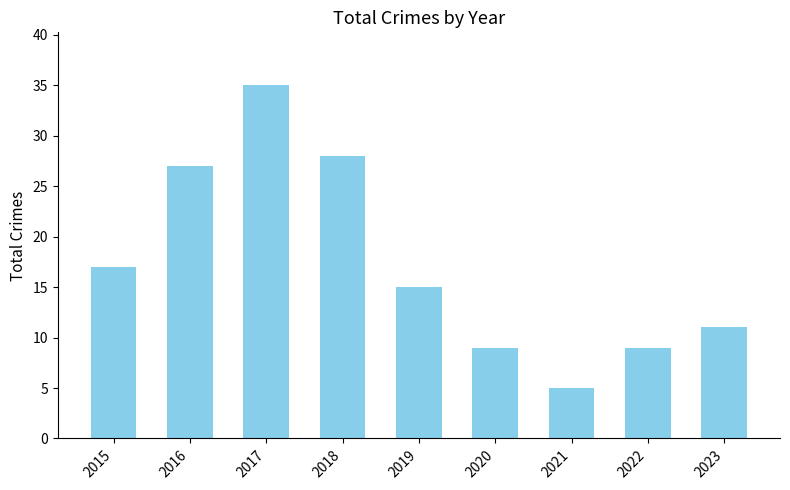

Reading left to right, what are all the values shown in this chart?

2015=17	2016=27	2017=35	2018=28	2019=15	2020=9	2021=5	2022=9	2023=11